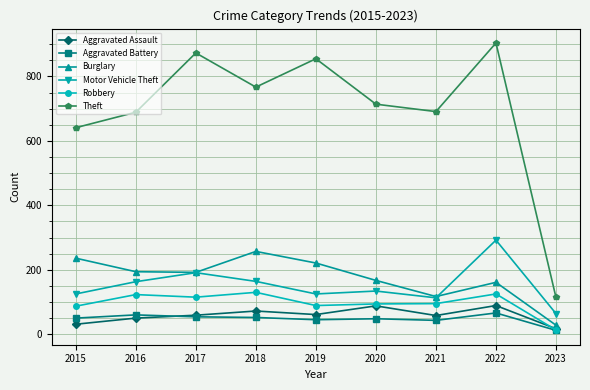

What is the total value across all series at 2021?

1117